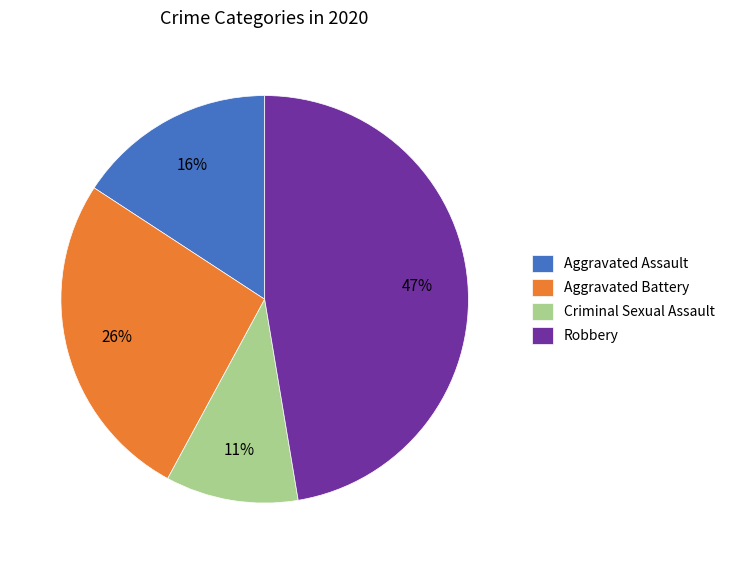

Is it true that Aggravated Assault is 7% of the pie?

False